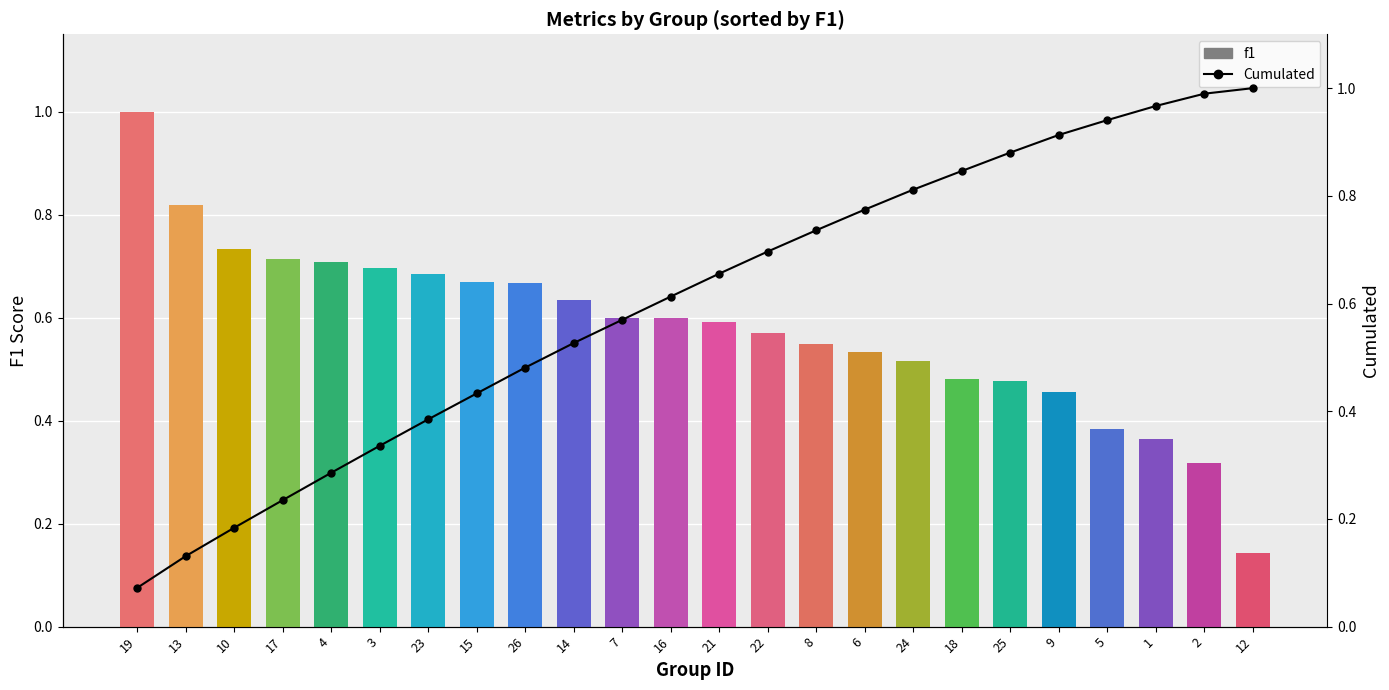

Which label corresponds to the smallest value in the chart?

12